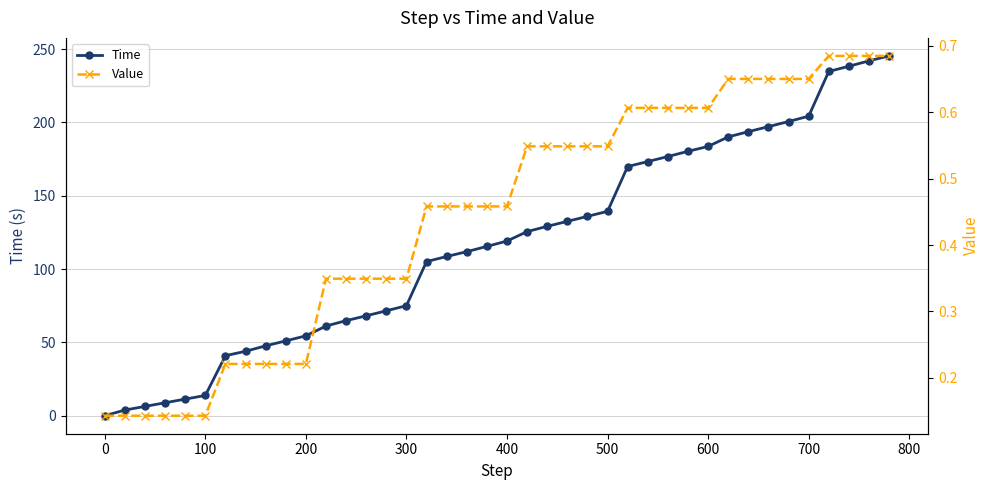

List the series in order of their overall mean, highest first.

Time, Value